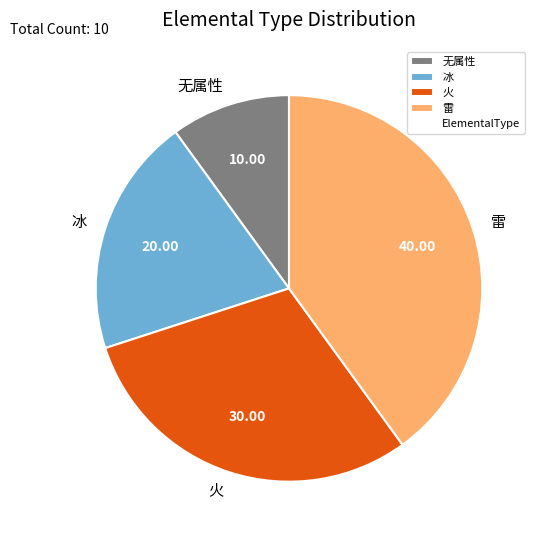

Rank the categories by value from lowest to highest.

无属性, 冰, 火, 雷